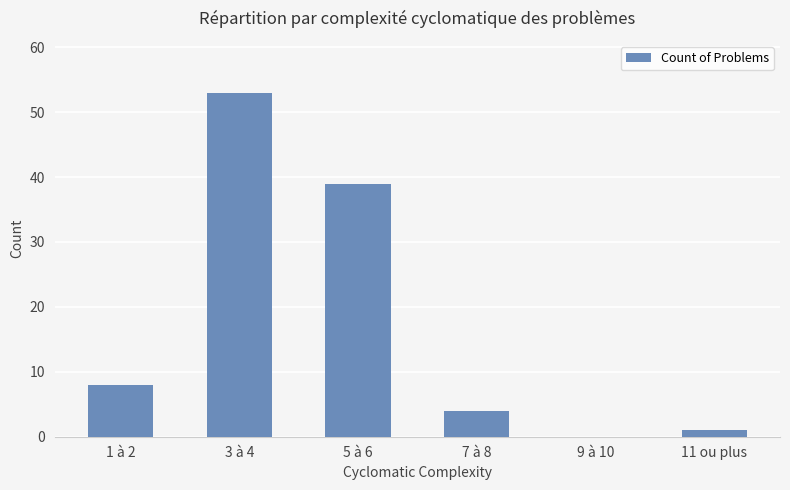

How many values are above zero?

5